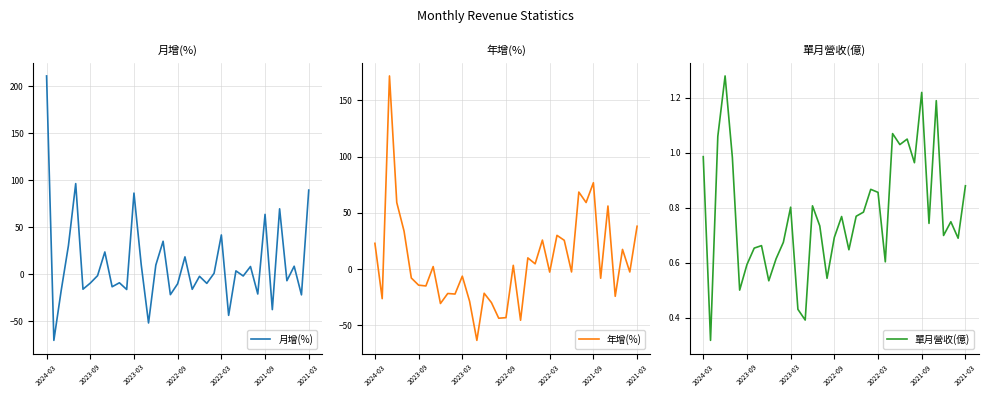

True or false: 單月營收(億) has a value of 0.6 at 2023-09.

True